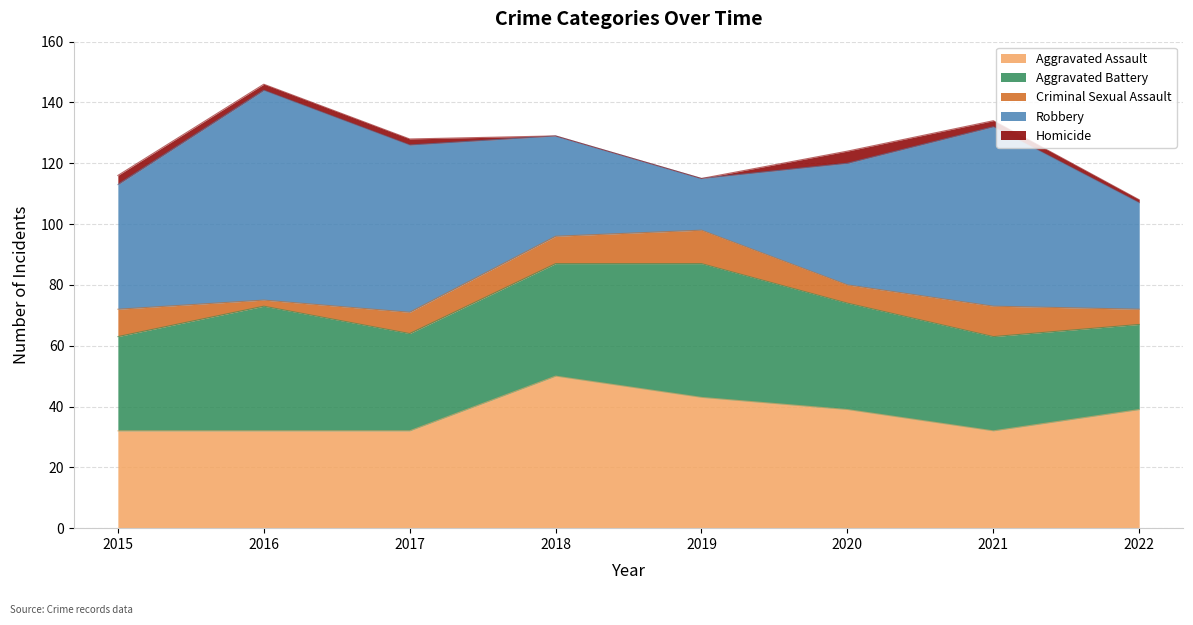

At which label does Homicide first exceed 2?

2015